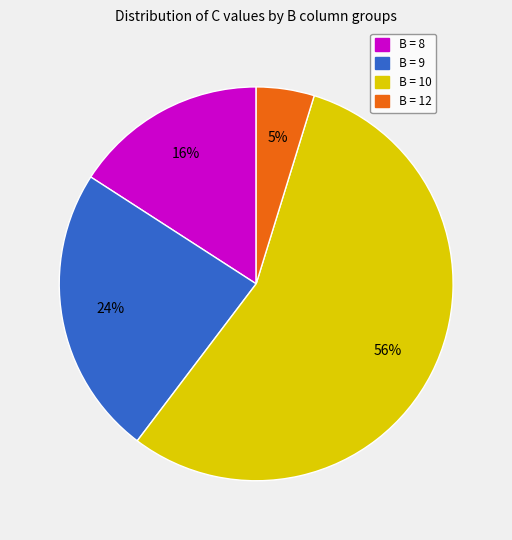

To the nearest percent, what is the average slice percentage?

25%